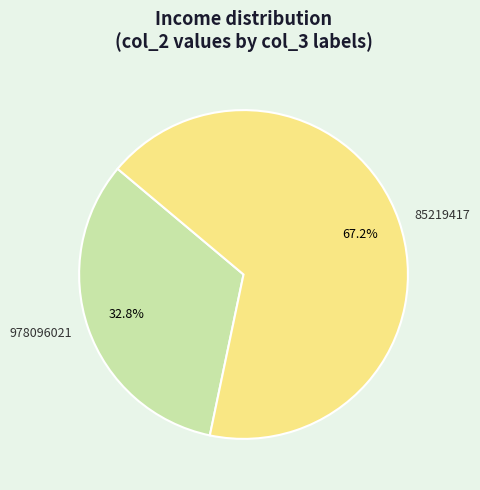

To the nearest percent, what is the difference between the 978096021 and 85219417 slice percentages?

34%